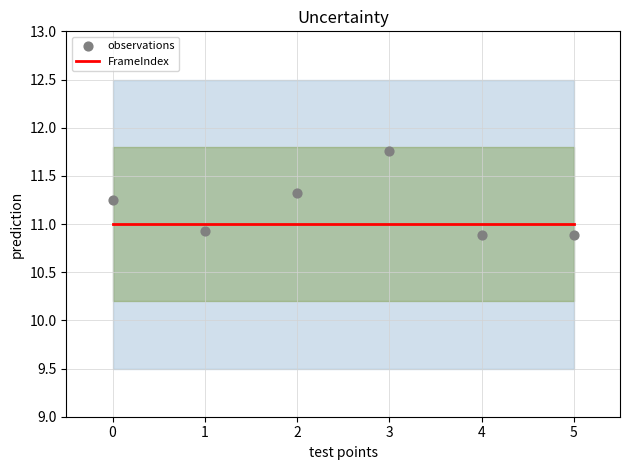

Which series contains the lowest Y value?

observations